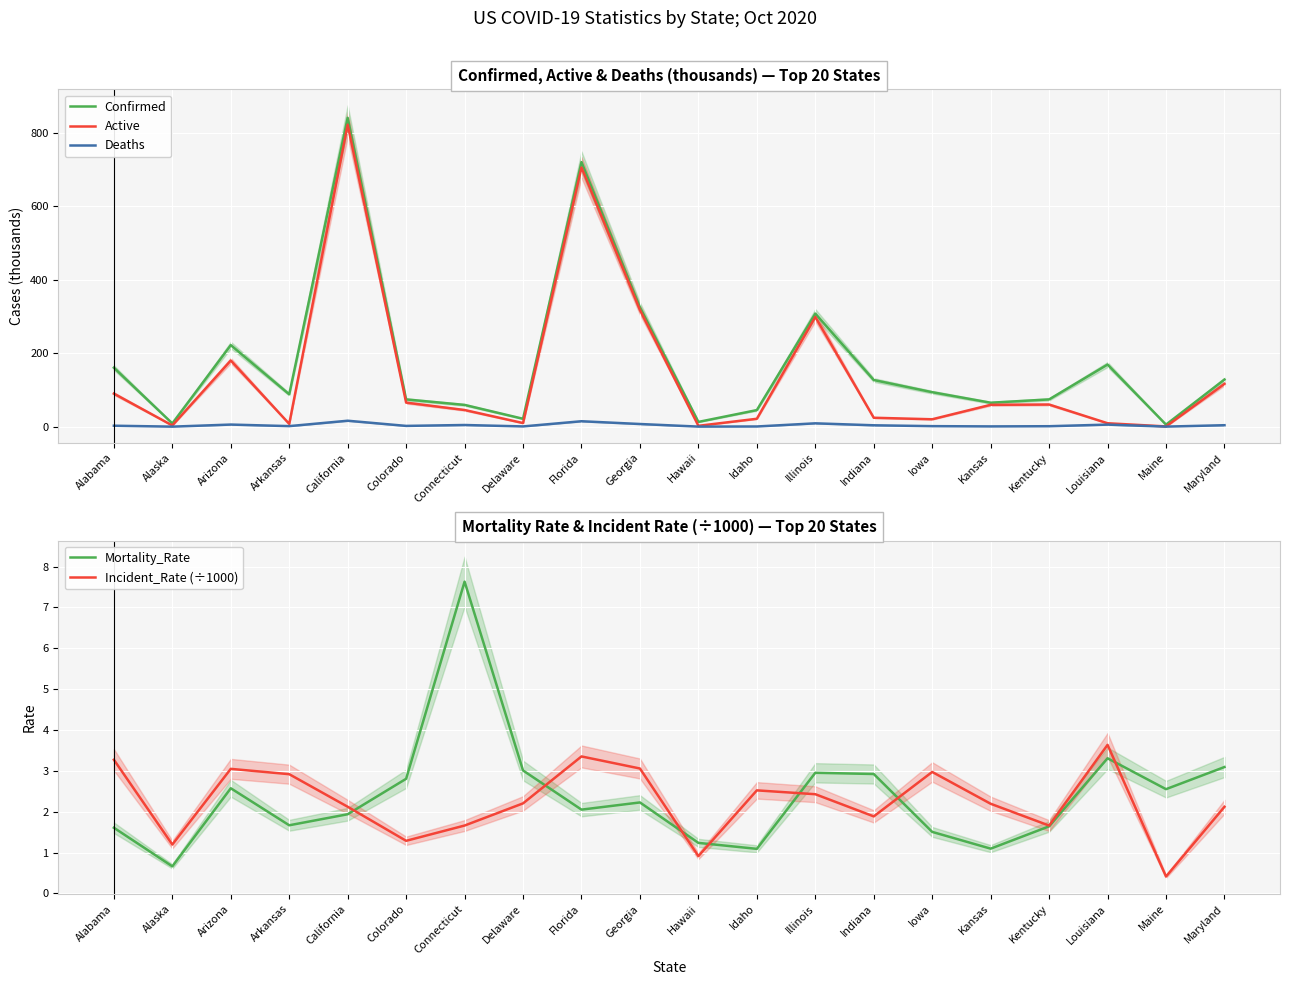

Between Illinois and Louisiana, which series saw the biggest shift?

Active